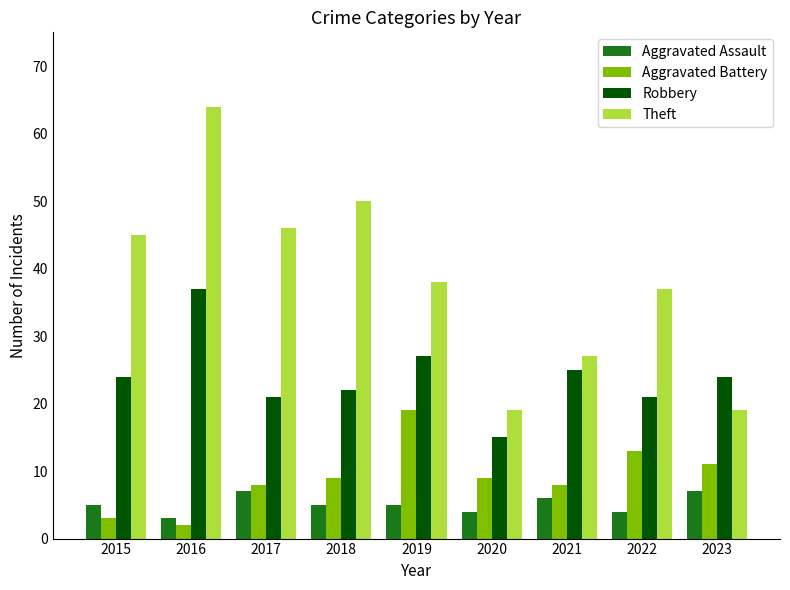

At which label does Theft first exceed 38?

2015